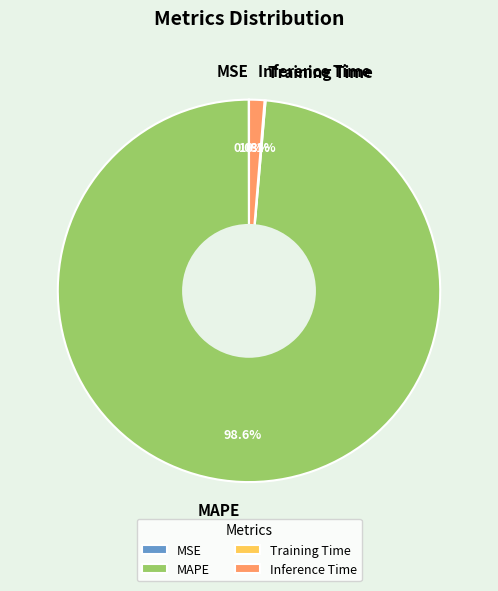

How much of the chart is everything except MAPE?

1.4%